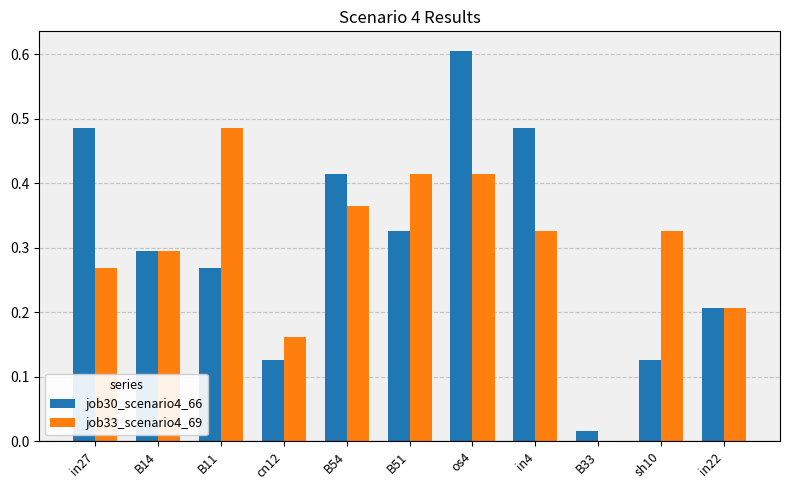

Which series has the widest spread of values?

job30_scenario4_66